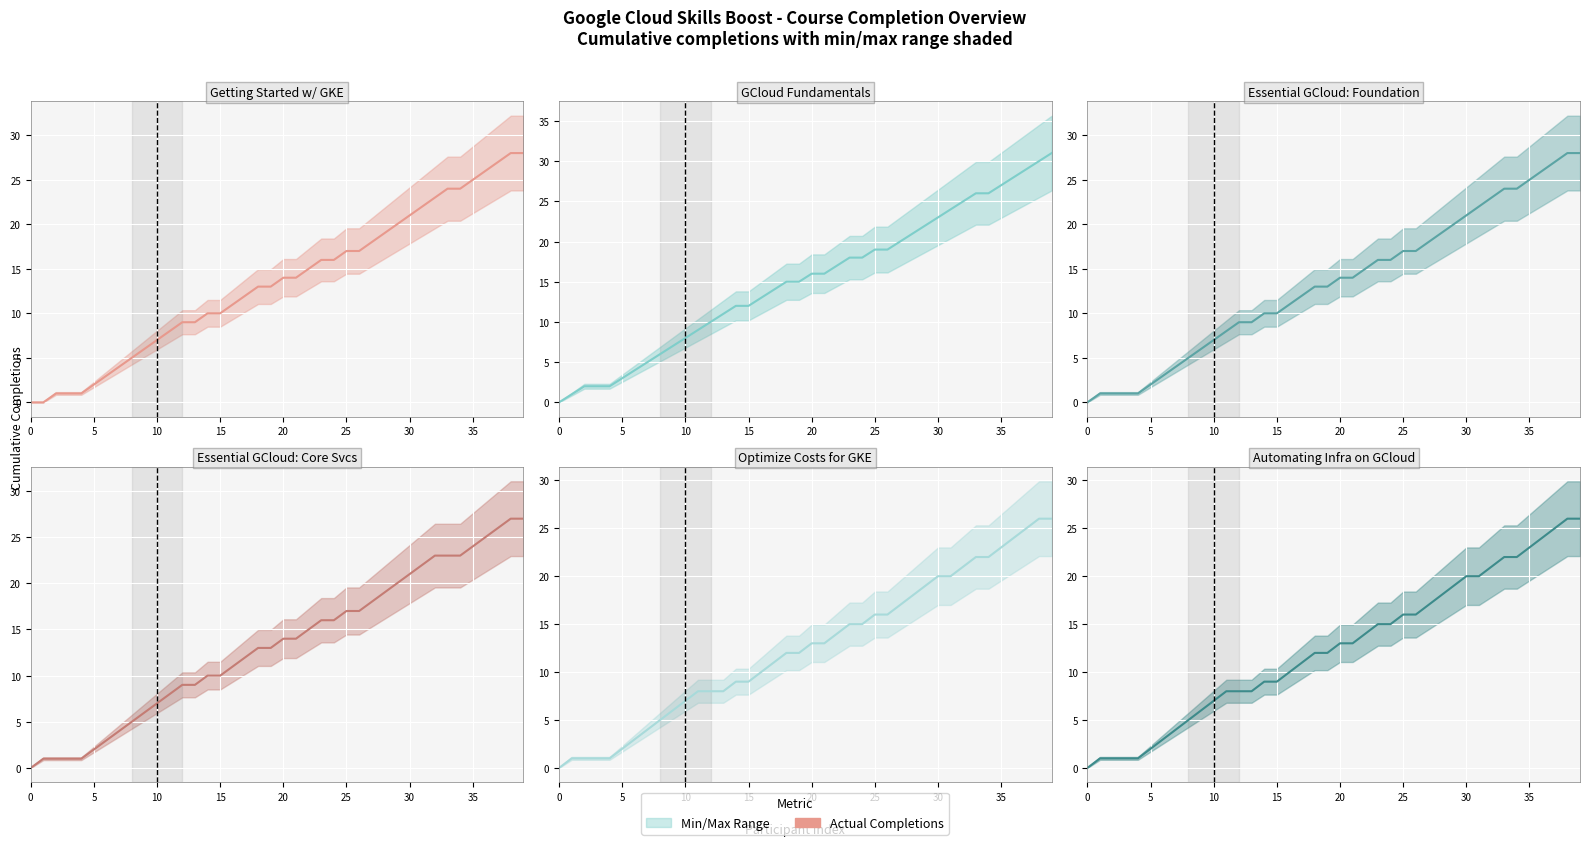

Is this an area chart (filled region under the line)?

No